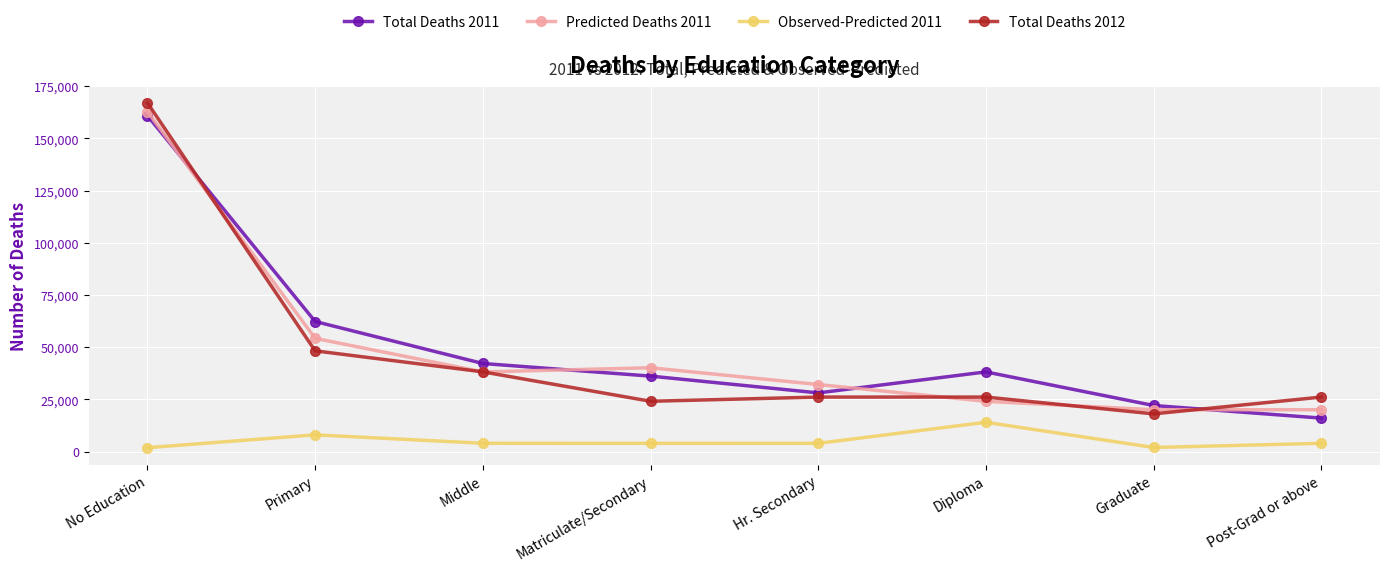

What is the minimum value shown in the chart?

1930